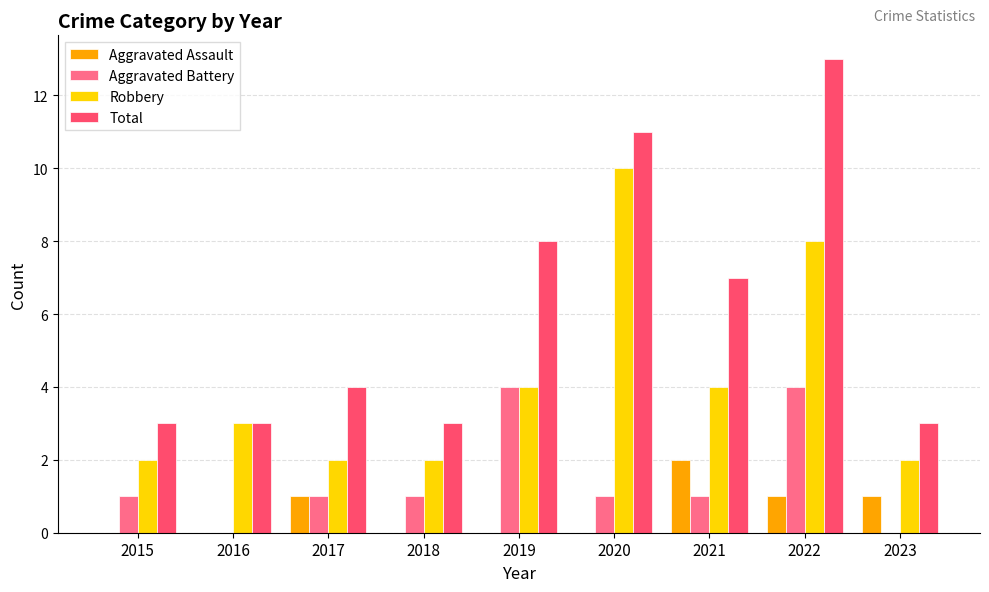

What is the approximate value of Robbery at 2016?

3